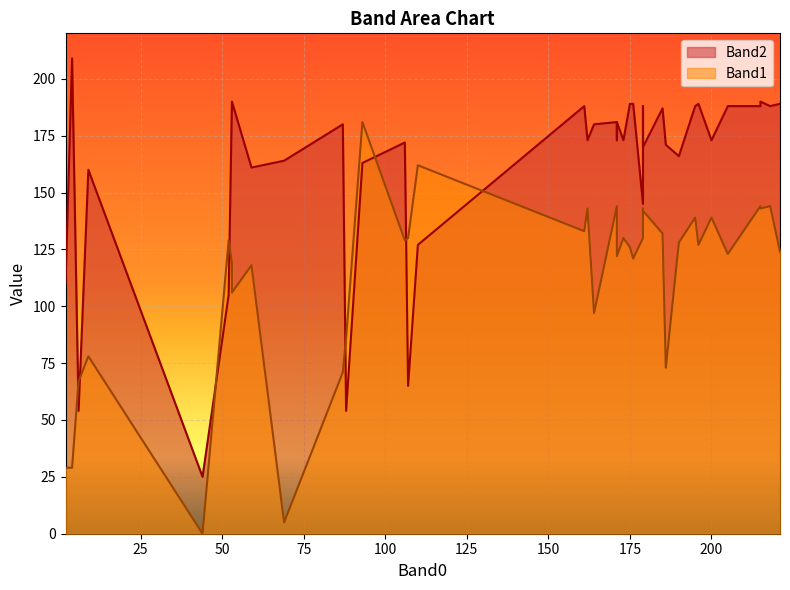

What is the sum of the Band2 values at 162 and 87?

353